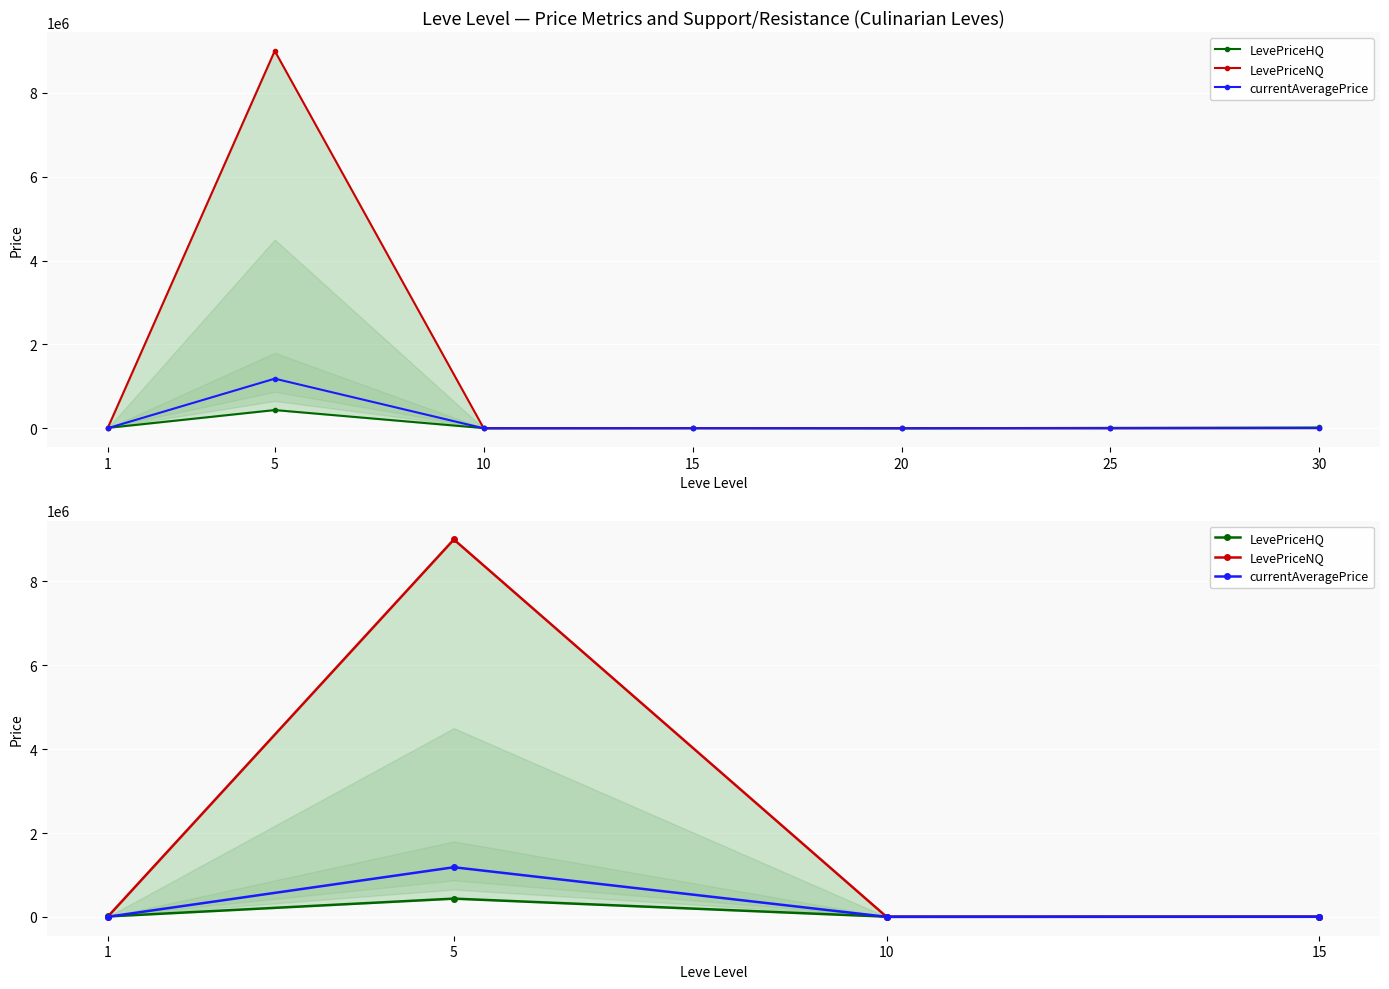

At which label does LevePriceNQ reach its peak?

5